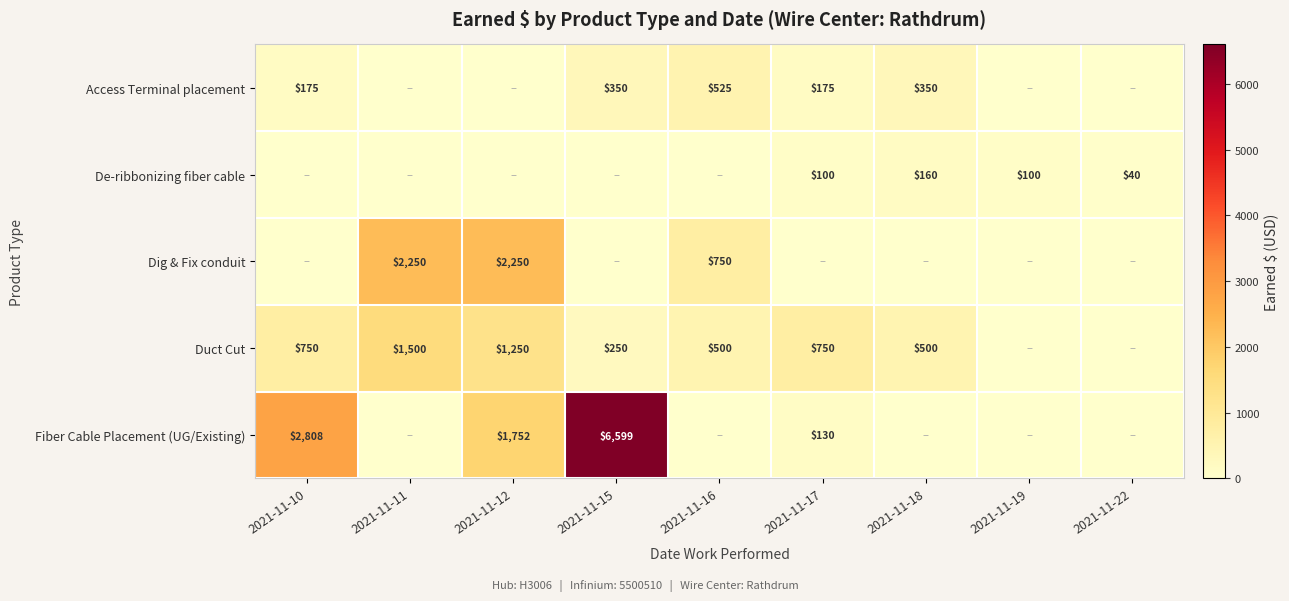

The value of Duct Cut at 2021-11-17 is 750. True or false?

True